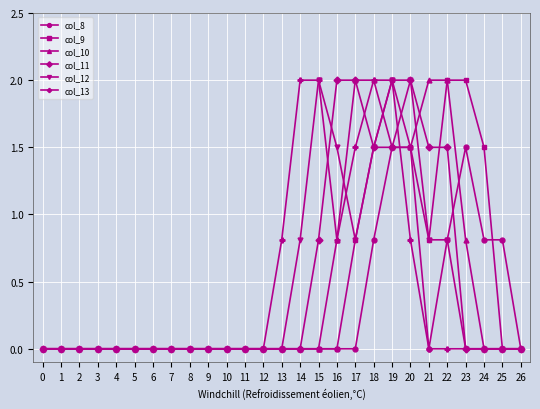

At which category is the sum across all series the highest?

19